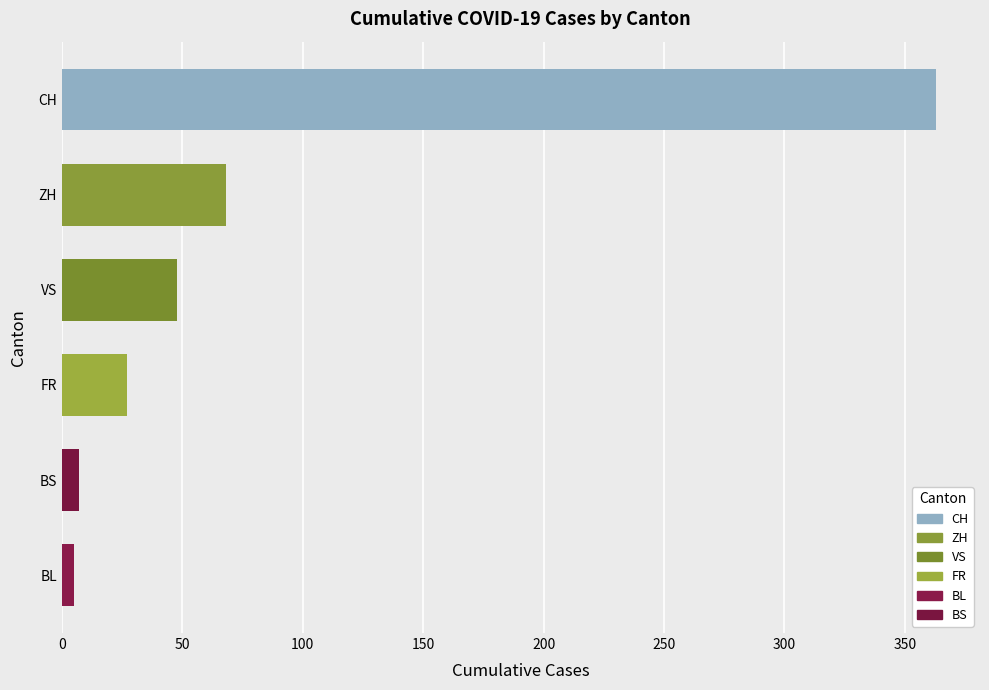

True or false: the data shows 68 at ZH.

True